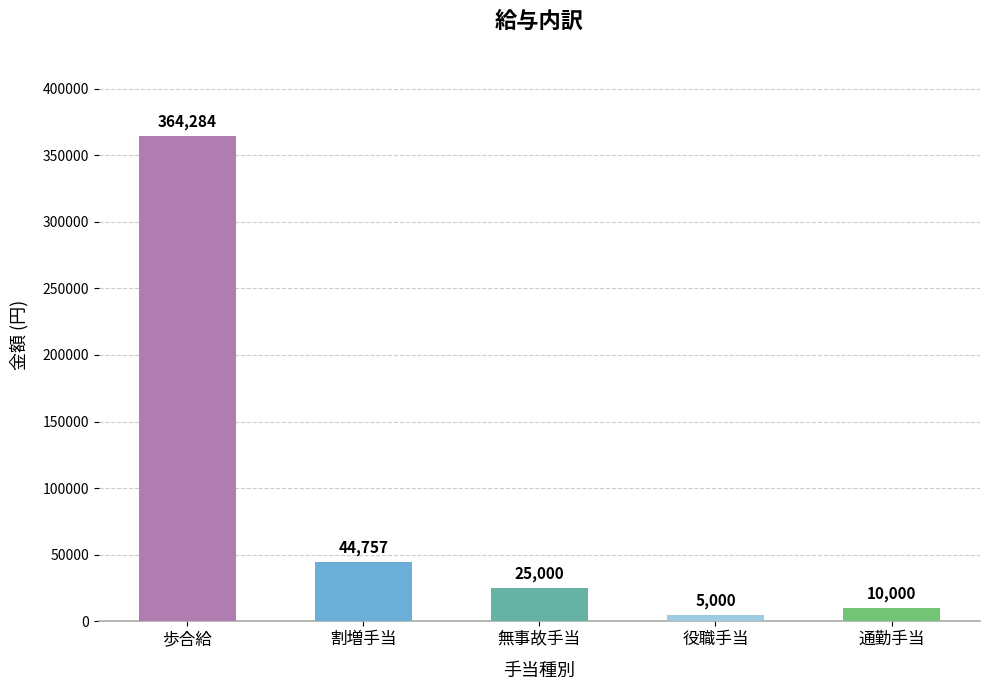

Which label corresponds to the largest value in the chart?

歩合給